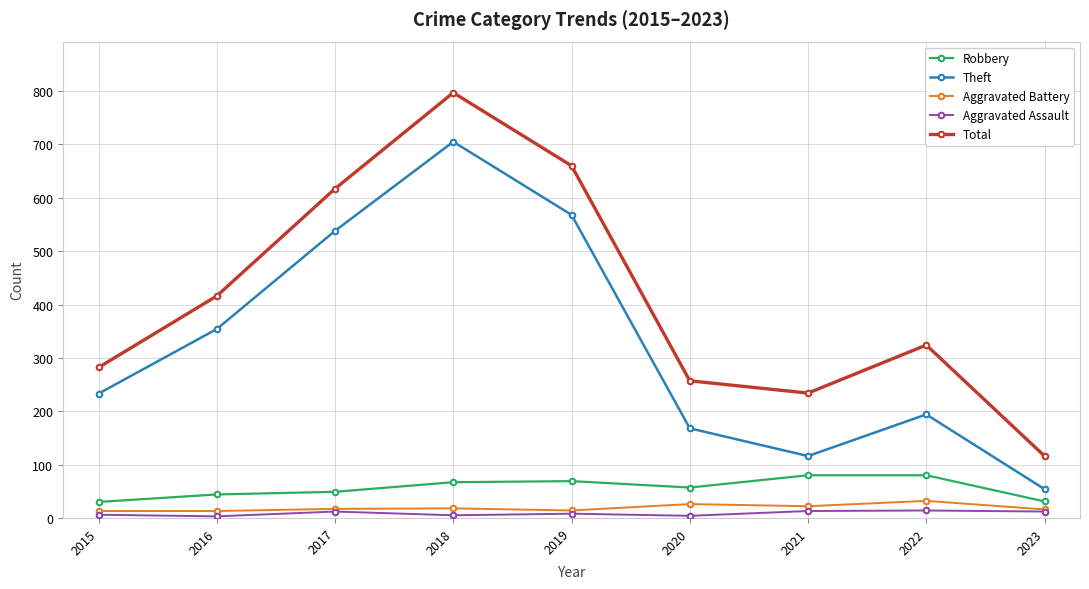

In Theft, how many points are lower than both neighbors (excluding endpoints)?

1